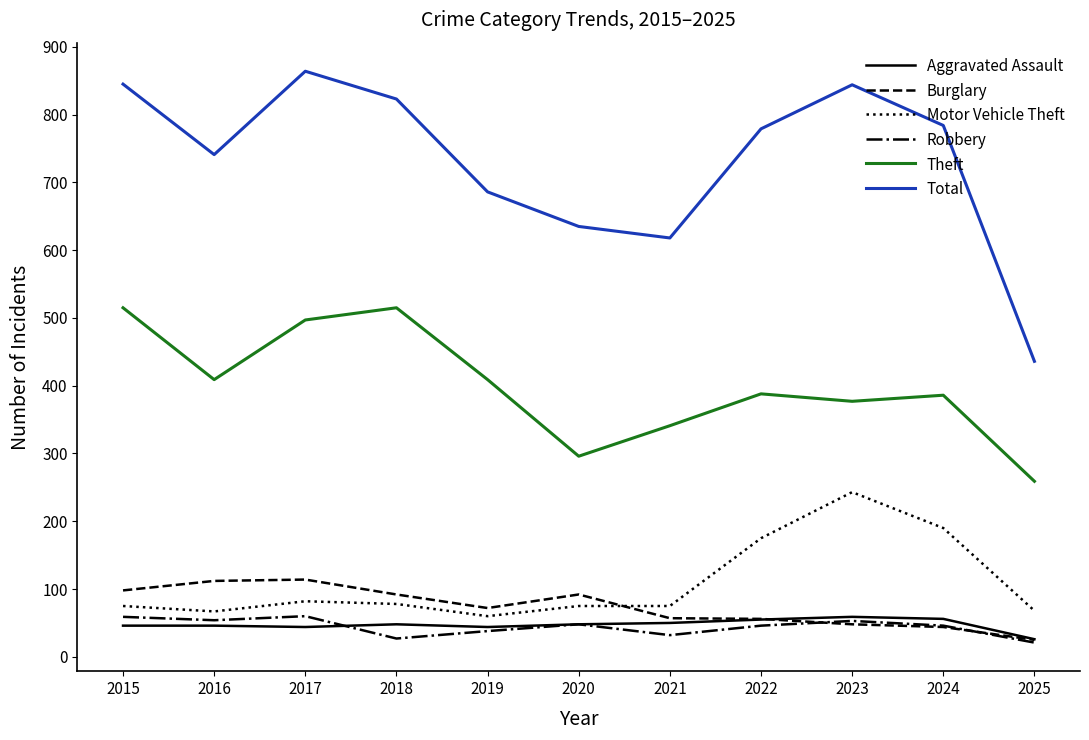

Which category has the lowest value in the Burglary series?

2025